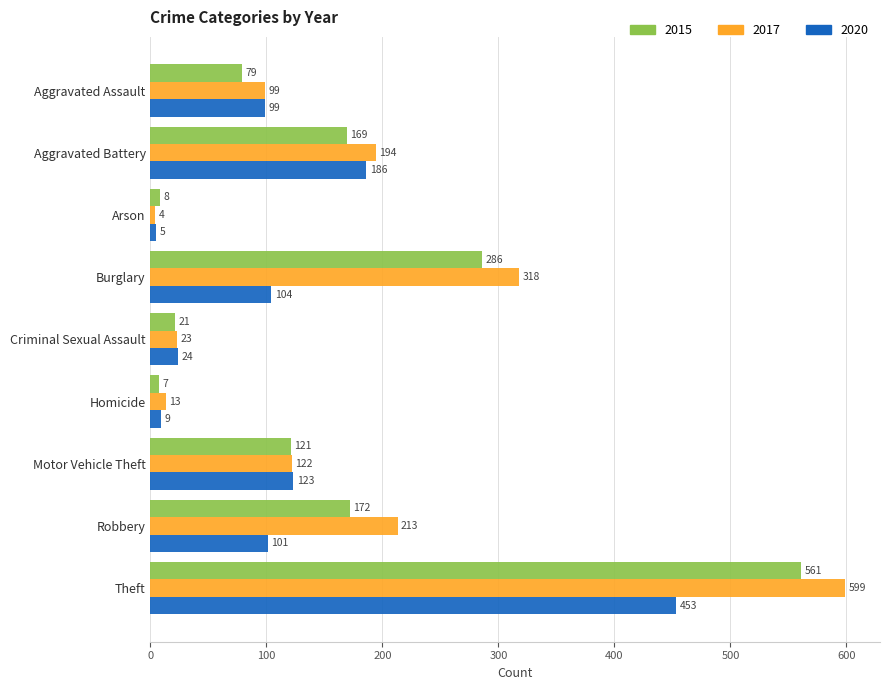

Read the 2015 value at Criminal Sexual Assault.

21